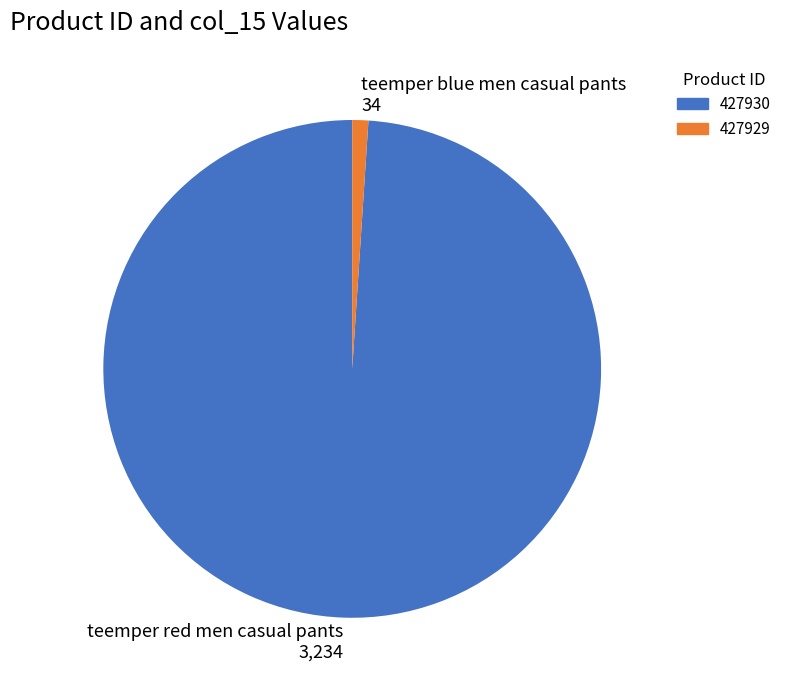

Which category has the smallest portion of the pie?

teemper blue men casual pants 34